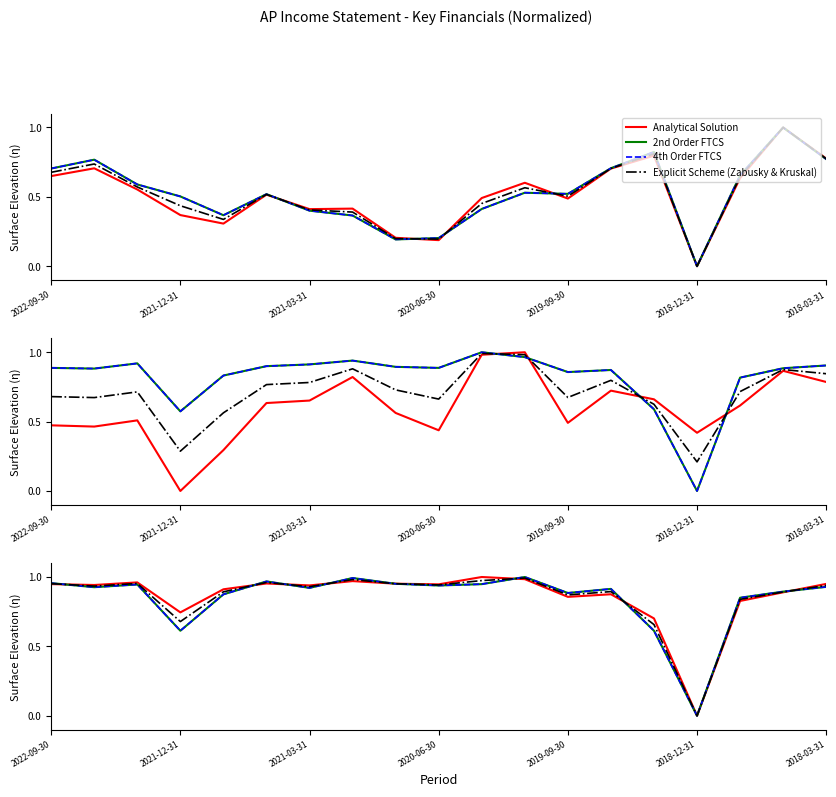

What is the difference between the Gross Profit values at 2020-12-31 and 2021-12-31?

0.8